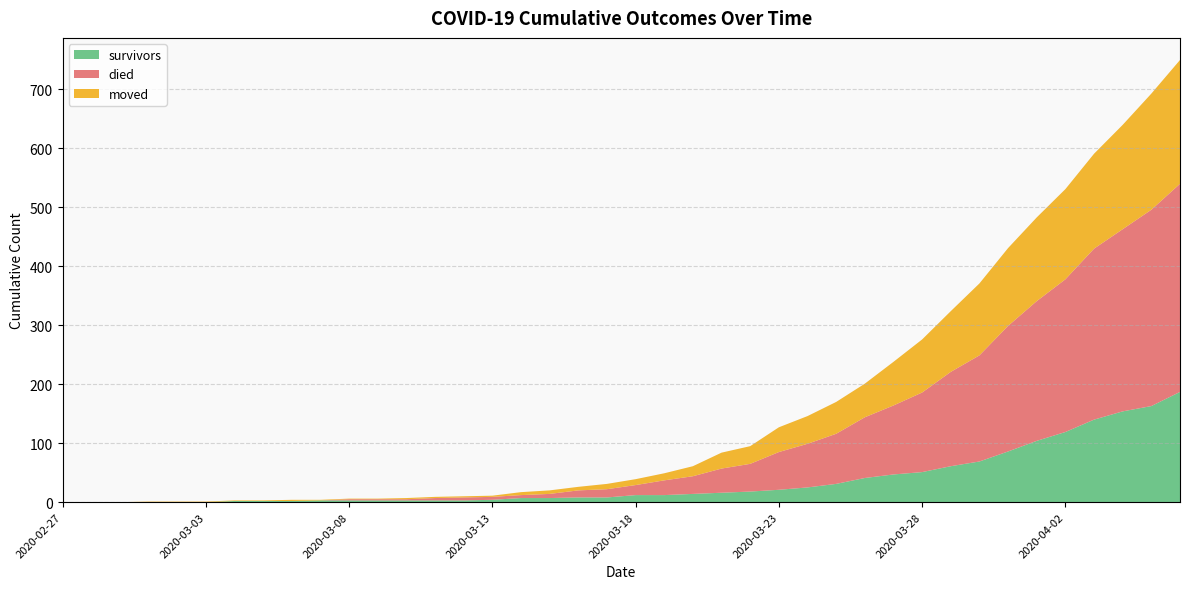

True or false: moved and survivors intersect in this chart.

True